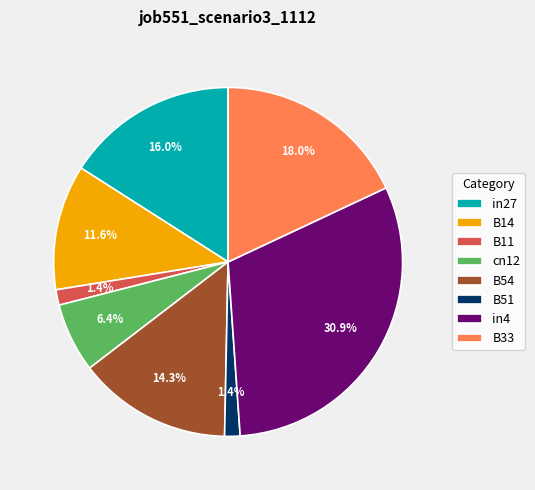

Between in4 and B54, which is larger?

in4